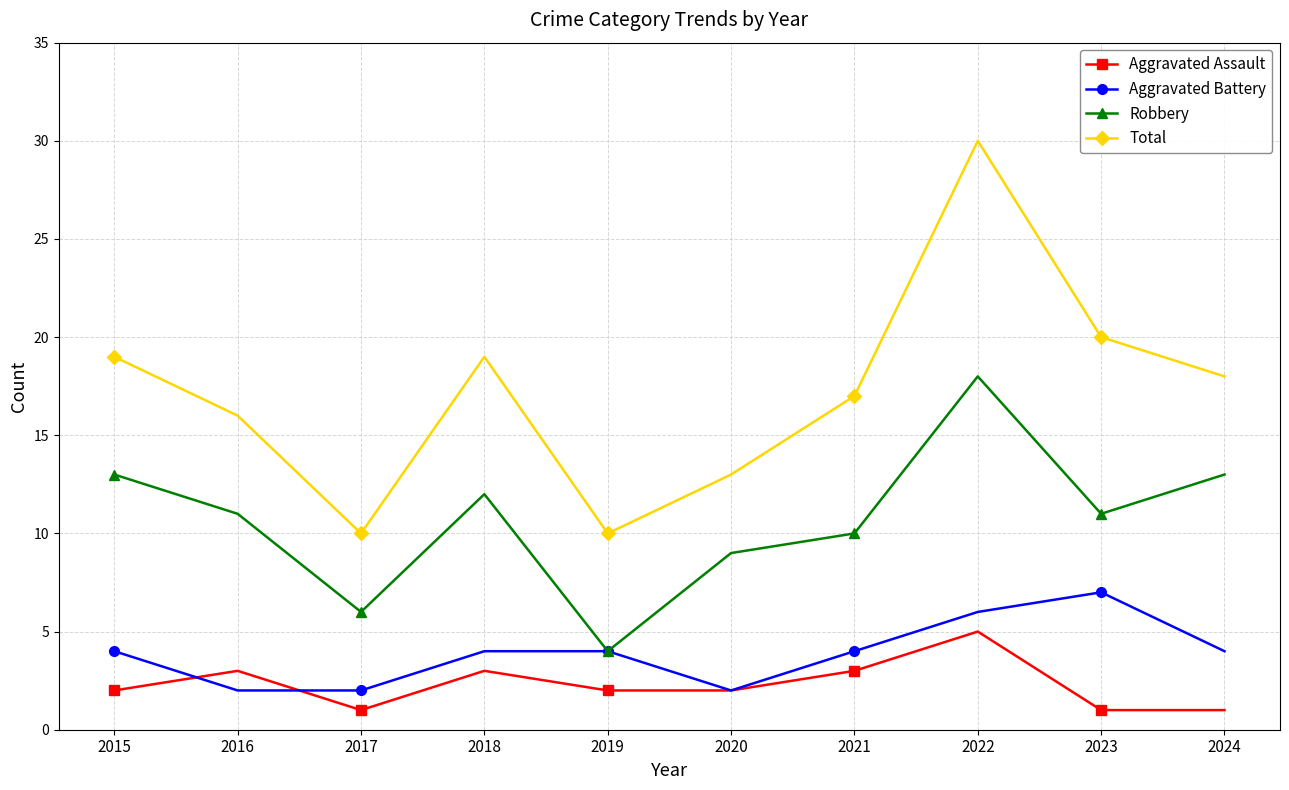

Where is the first local maximum for Robbery?

2018